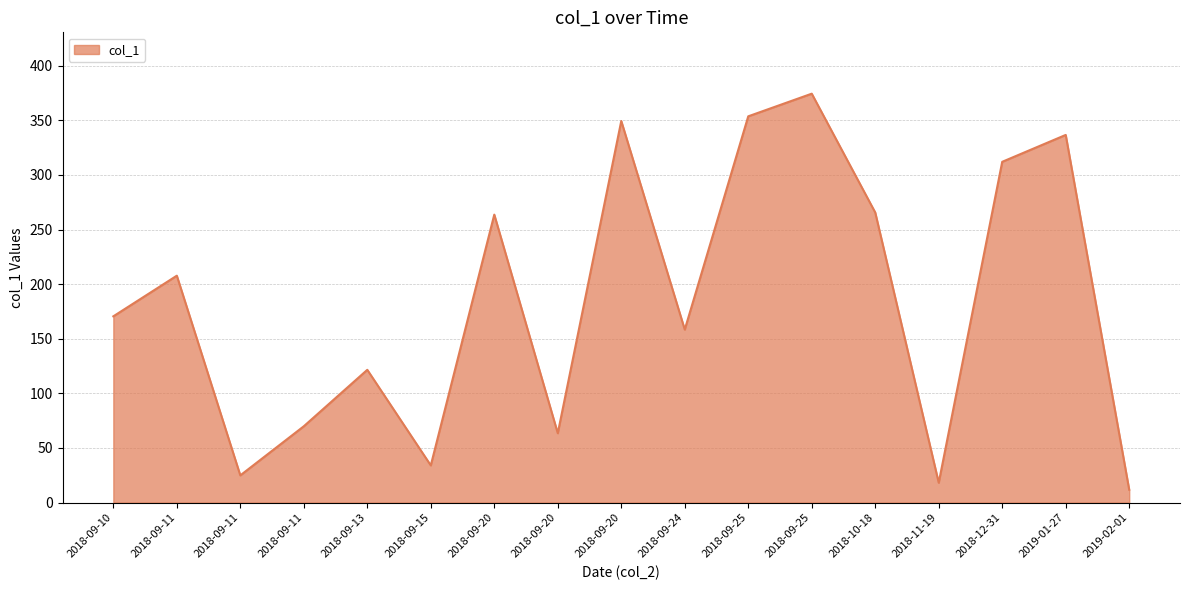

Which category has the lowest value across all series?

2019-02-01